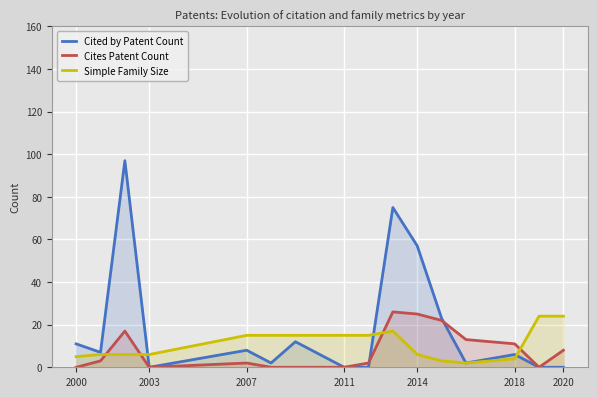

How many lines are shown in the chart?

3